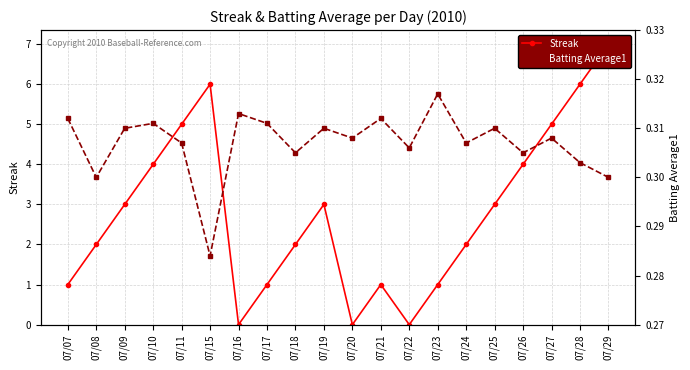

What is the value of the Streak point at the 8th from the left?

1.0